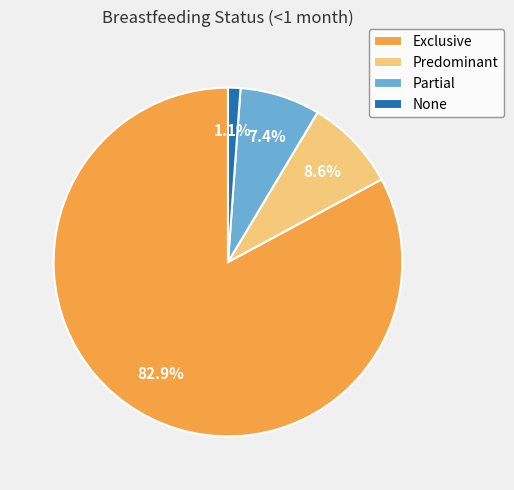

Between Exclusive and Partial, which is larger?

Exclusive